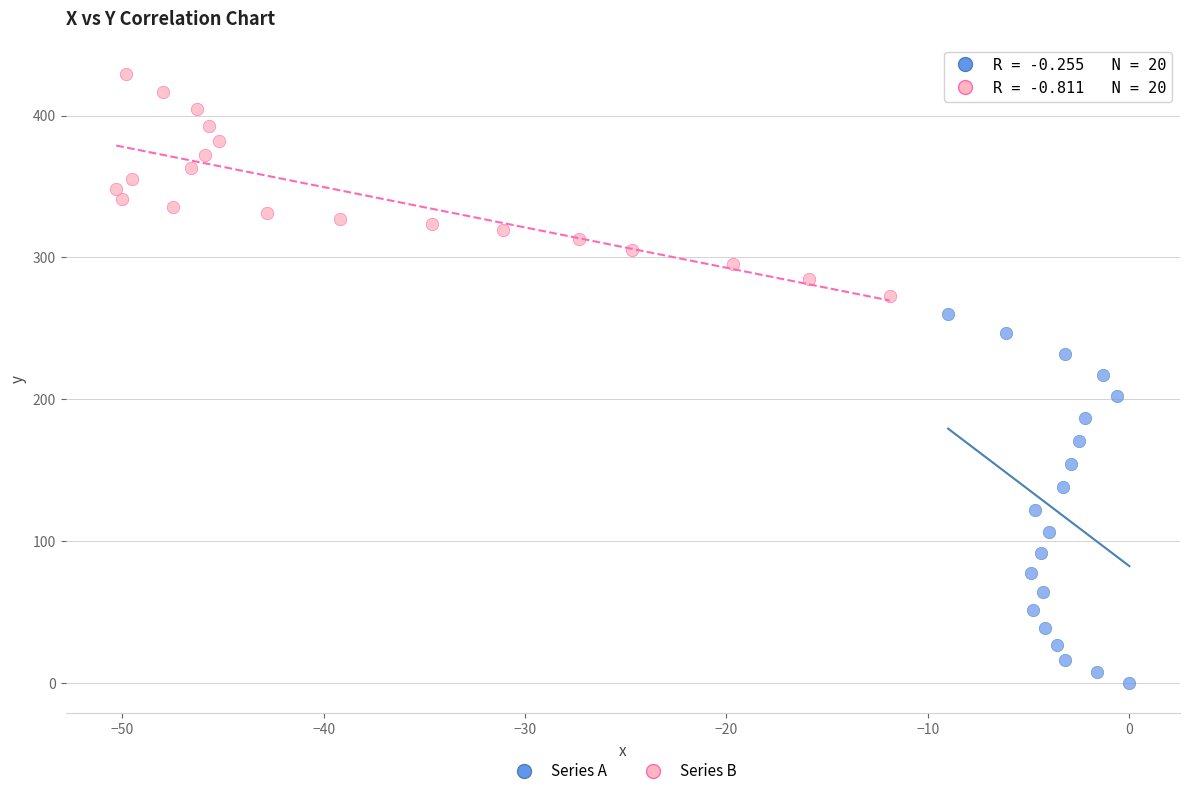

Which series contains the highest Y value?

Series B